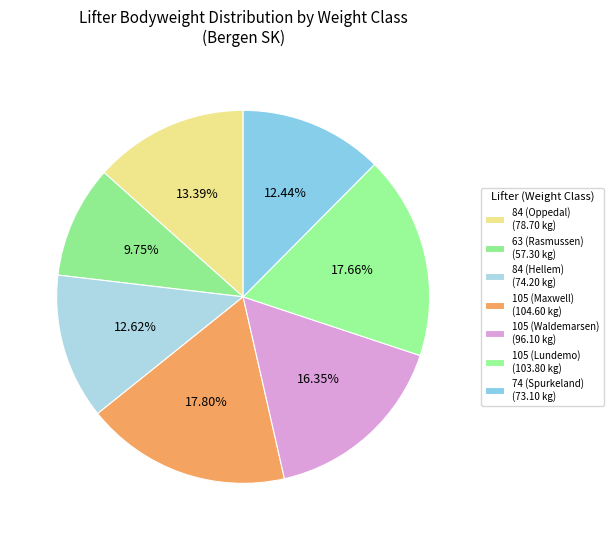

Count the number of slices in the pie.

7